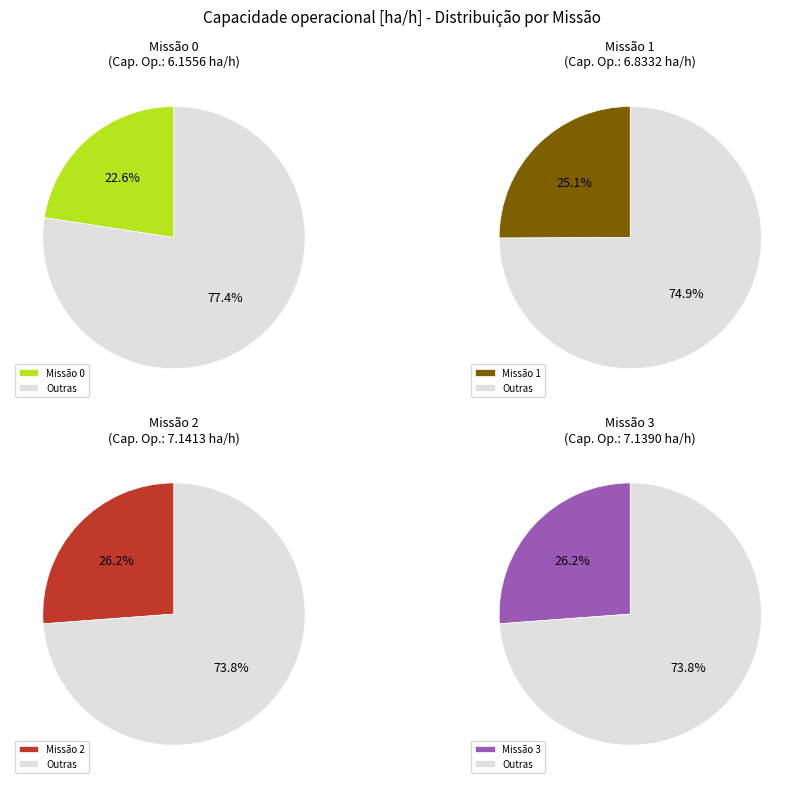

How many segments does this pie chart have?

4